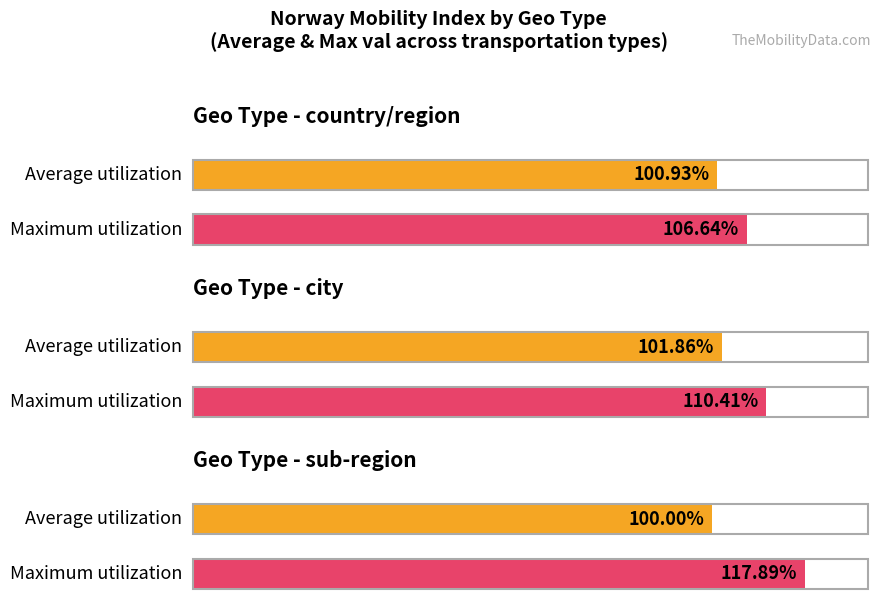

Is it true that walking equals 34.0 at sub-region?

False